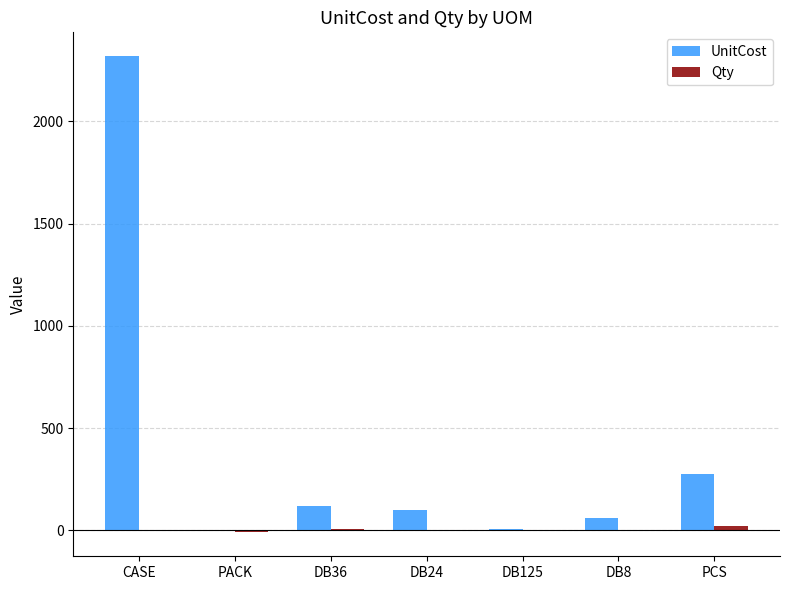

Which series has the largest total across all categories?

UnitCost